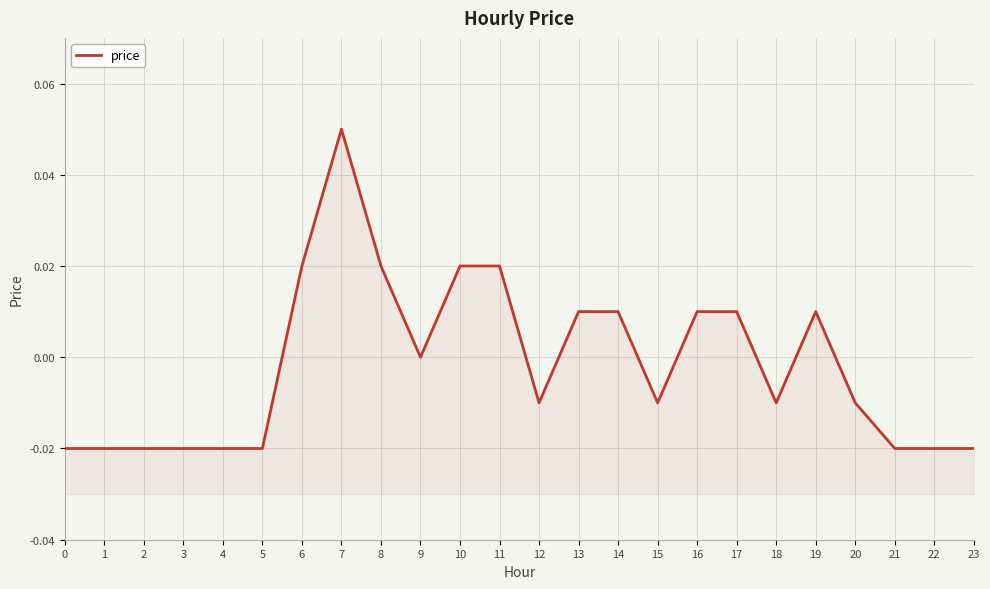

Which has a higher value, 20 or 4?

20